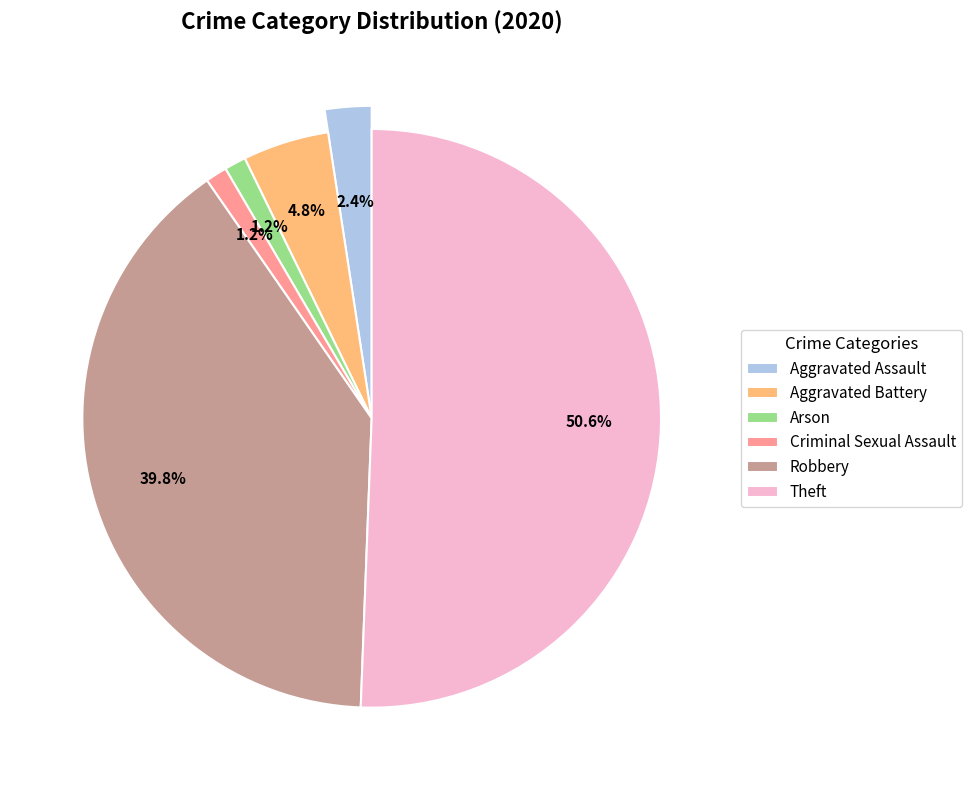

Is Theft the majority of the pie?

Yes